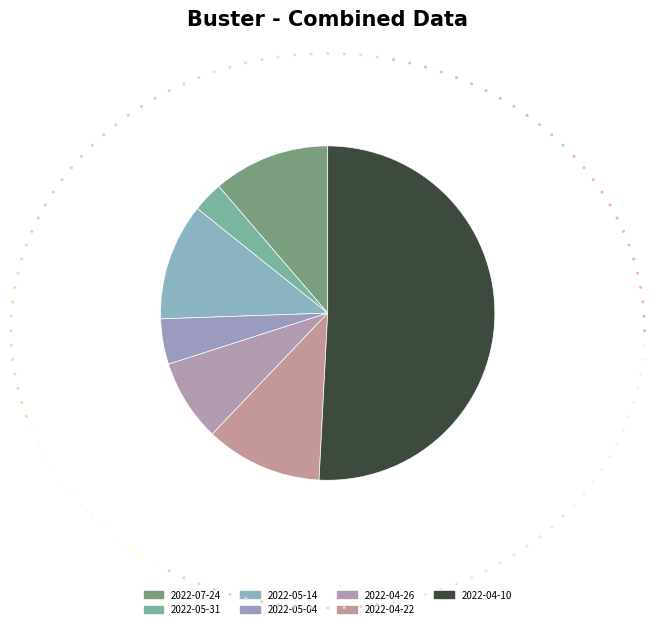

Between 2022-04-26 and 2022-04-22, which is larger?

2022-04-22